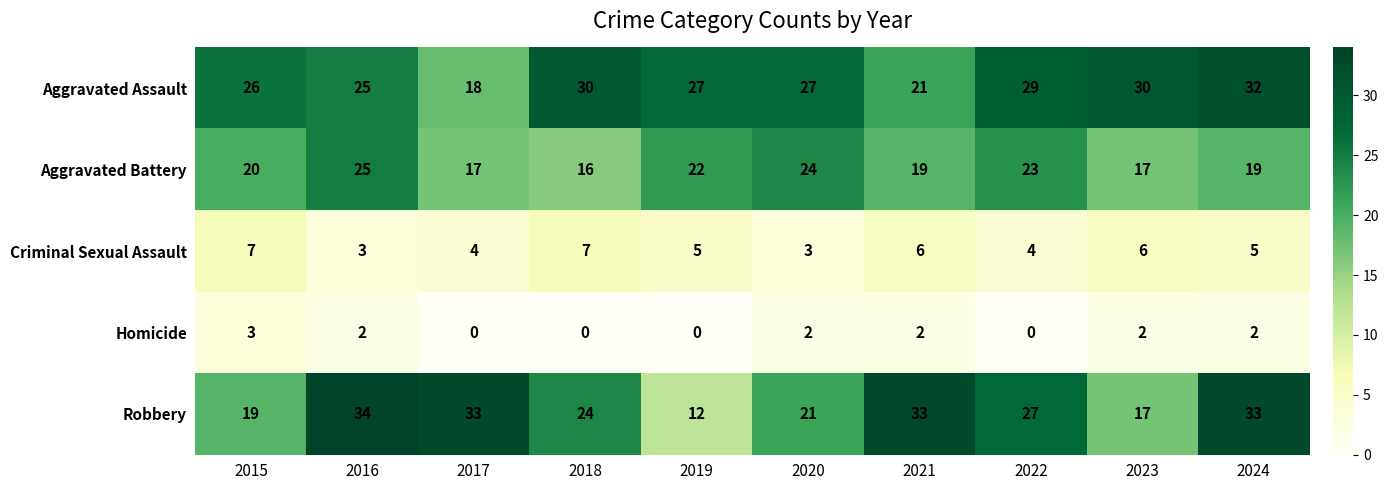

Between 2020 and 2022, which series saw the biggest shift?

Robbery